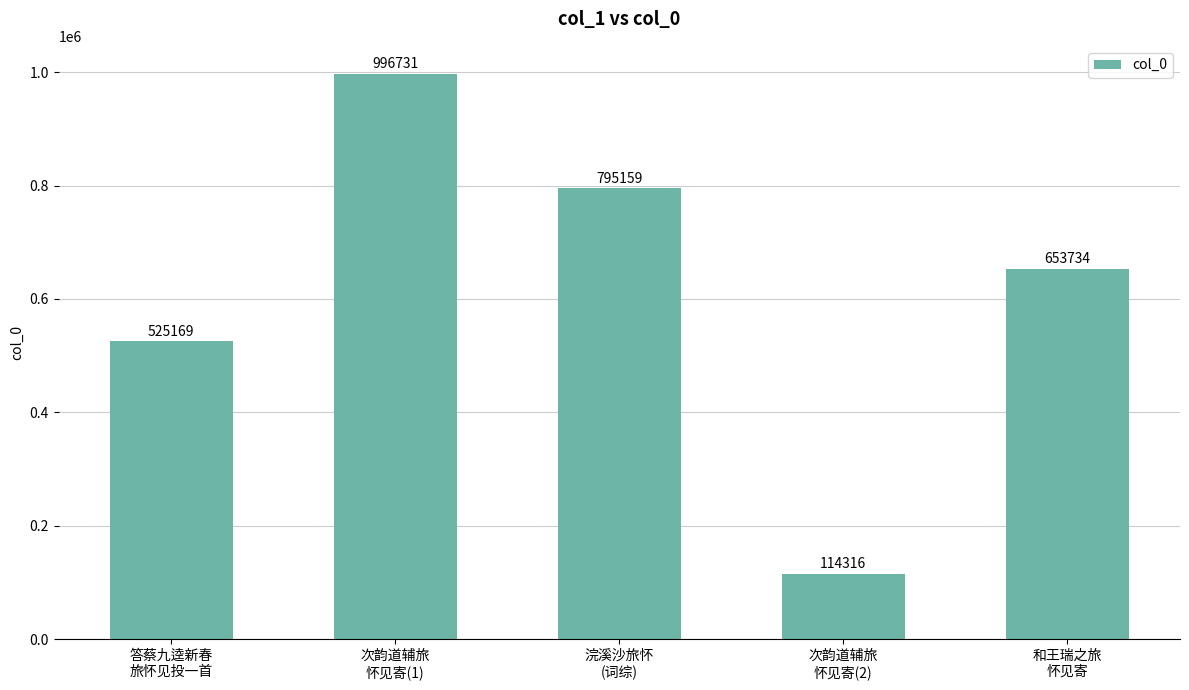

What is the difference between the values at 浣溪沙旅怀
(词综) and 答蔡九逵新春
旅怀见投一首?

269990